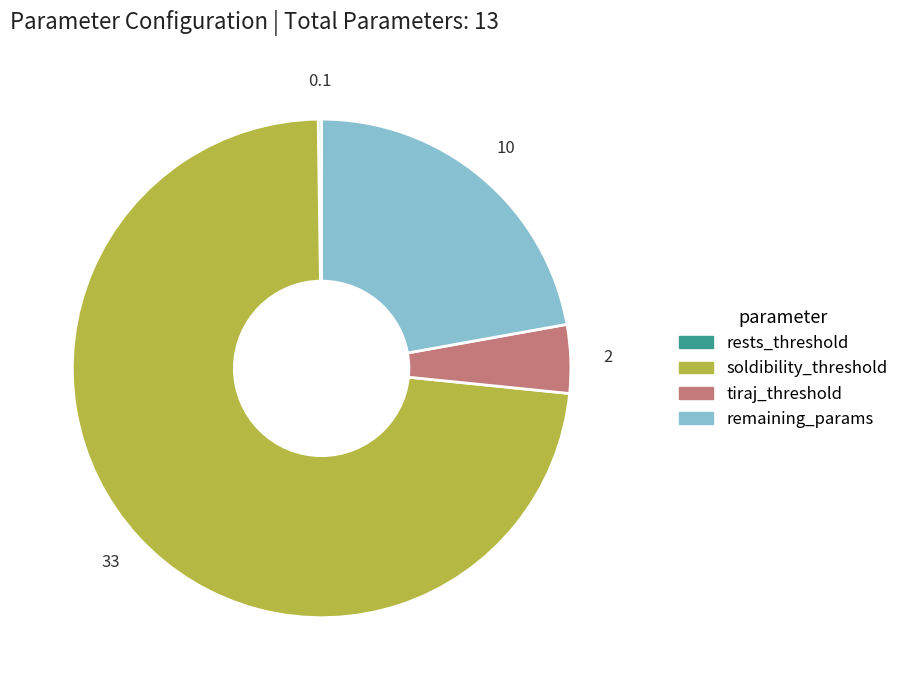

Is there any slice that represents more than half of the pie?

Yes